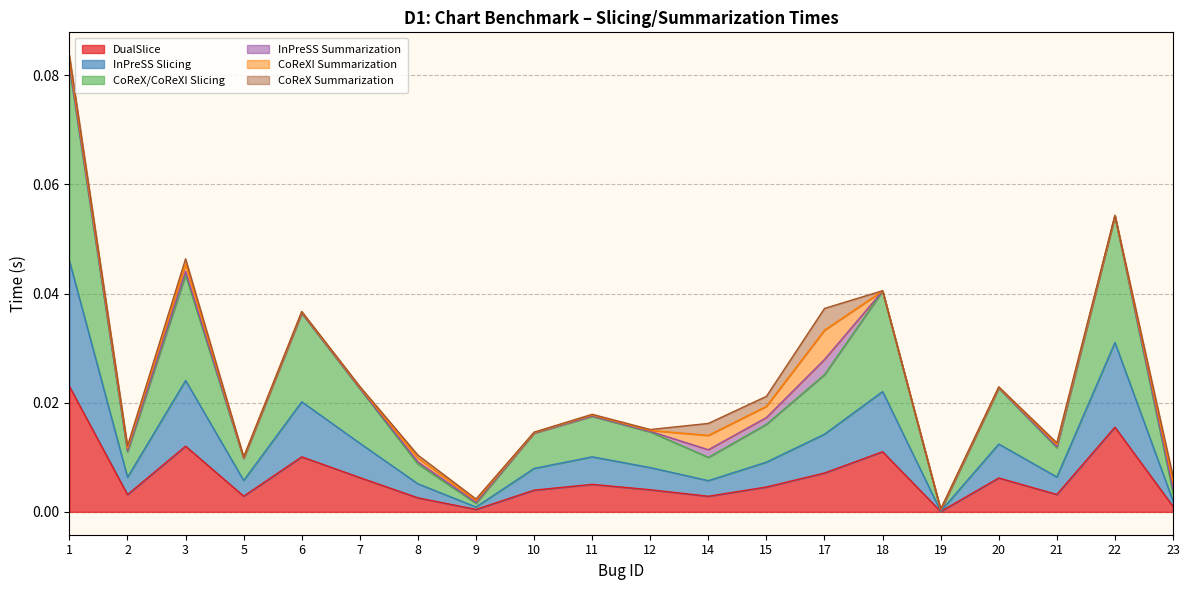

Which series changed the most between 3 and 14?

CoReX/CoReXI Slicing